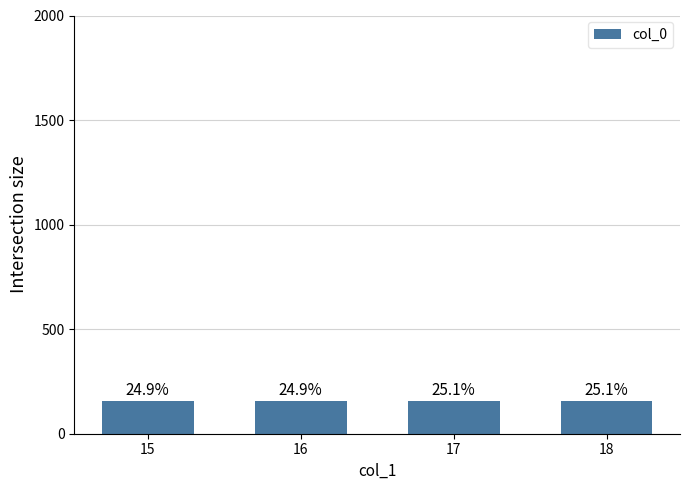

What is the difference between the maximum and minimum values?

1